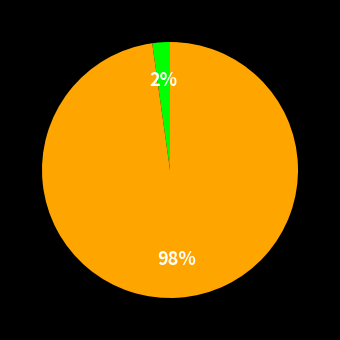

To the nearest percent, what is the difference between the largest and smallest slice percentages?

96%